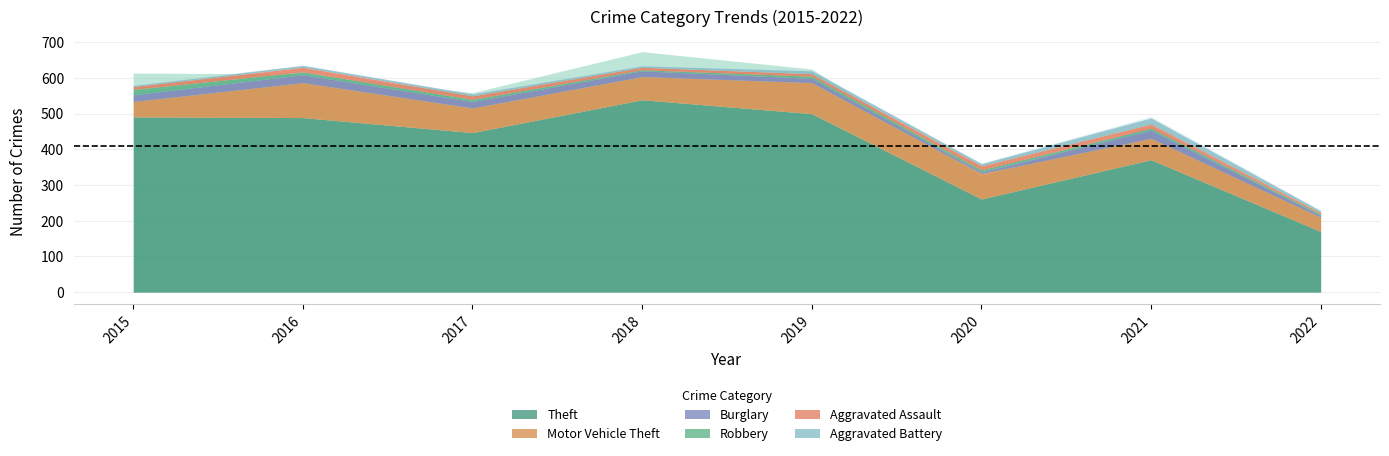

Which category has the lowest value in the Burglary series?

2020